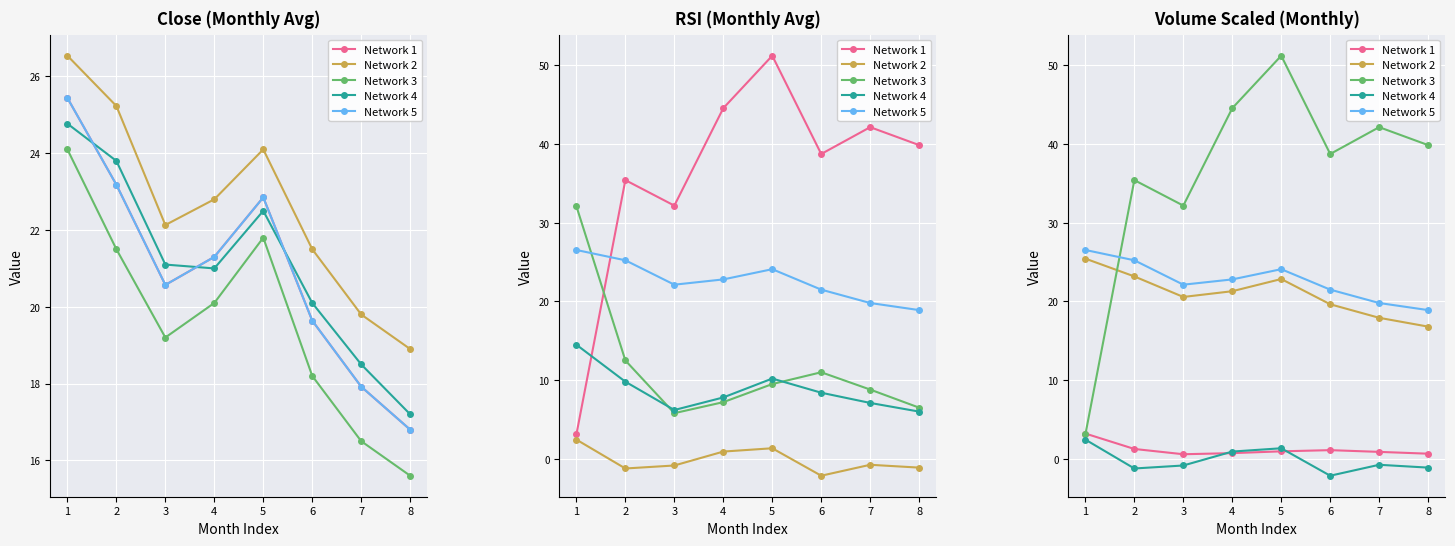

True or false: Network 3 and Network 1 intersect in this chart.

True